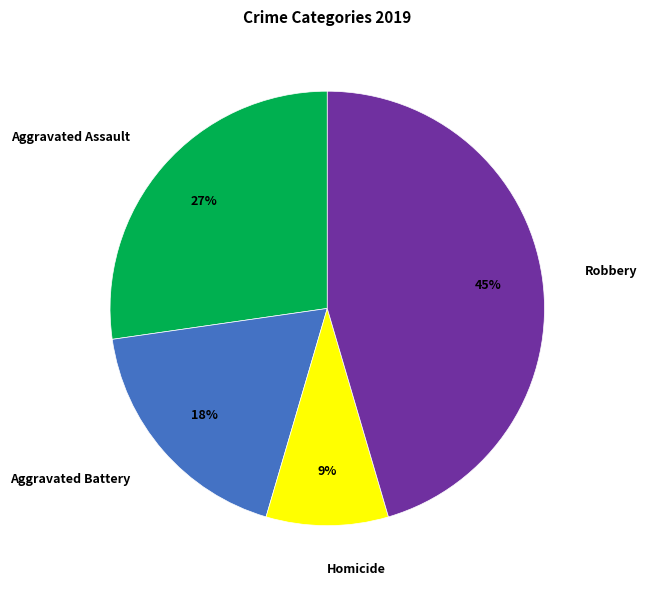

To the nearest percent, what is the average slice percentage?

25%